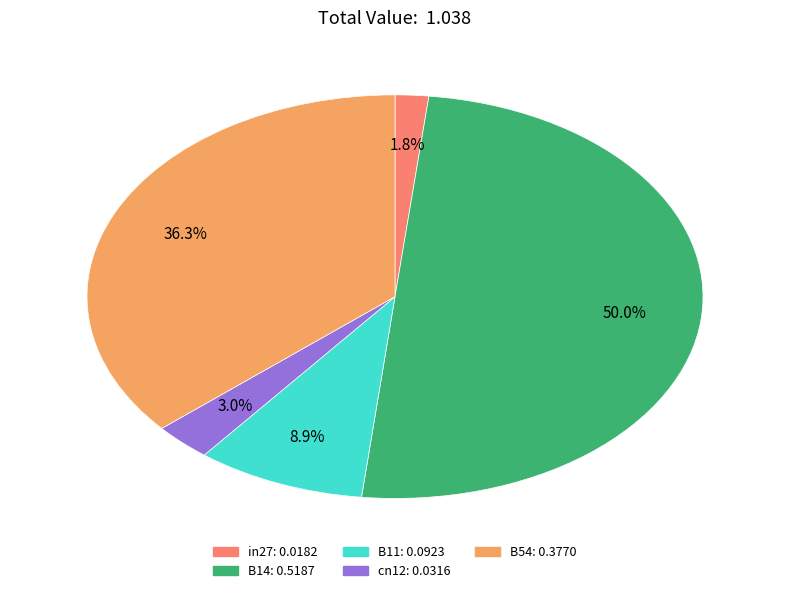

Does in27 represent more than half of the total?

No